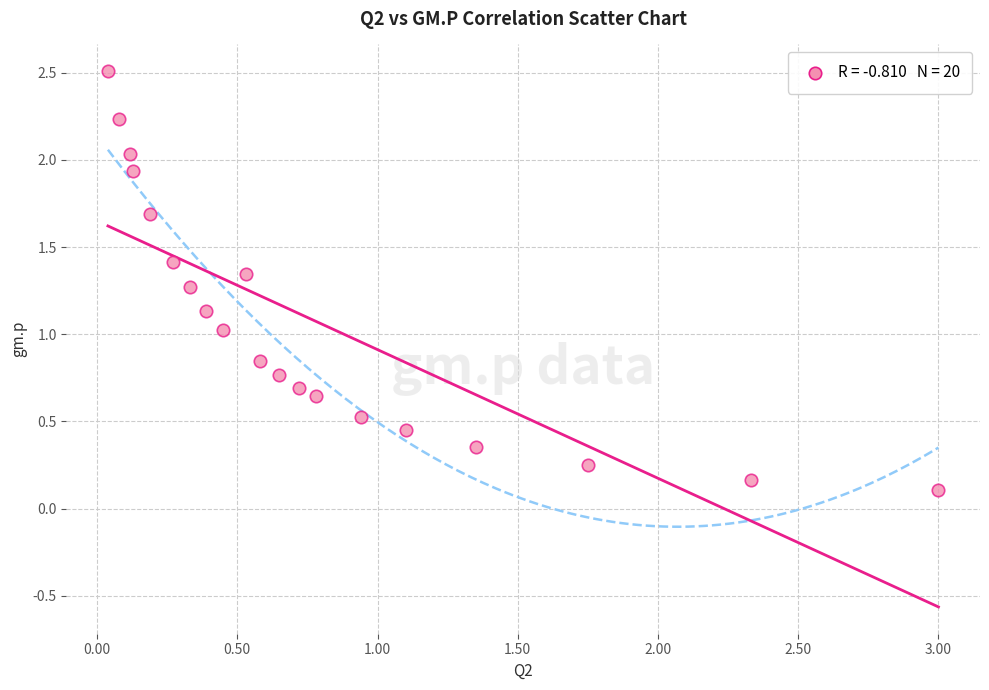

What is the range of Y values (max minus min)?

2.4